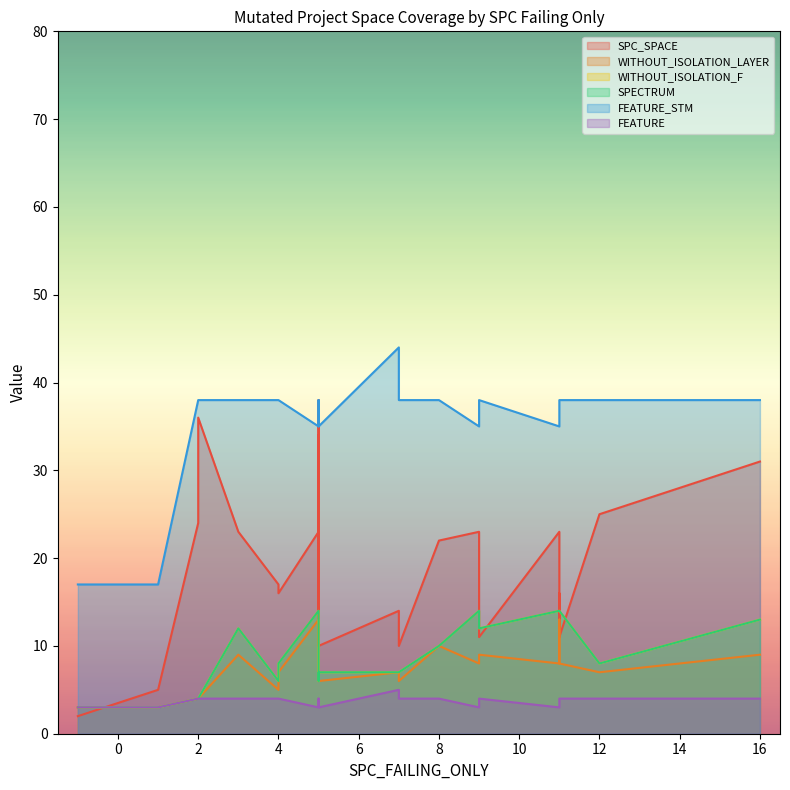

What is the difference between the maximum and minimum values in the FEATURE_STM series?

27